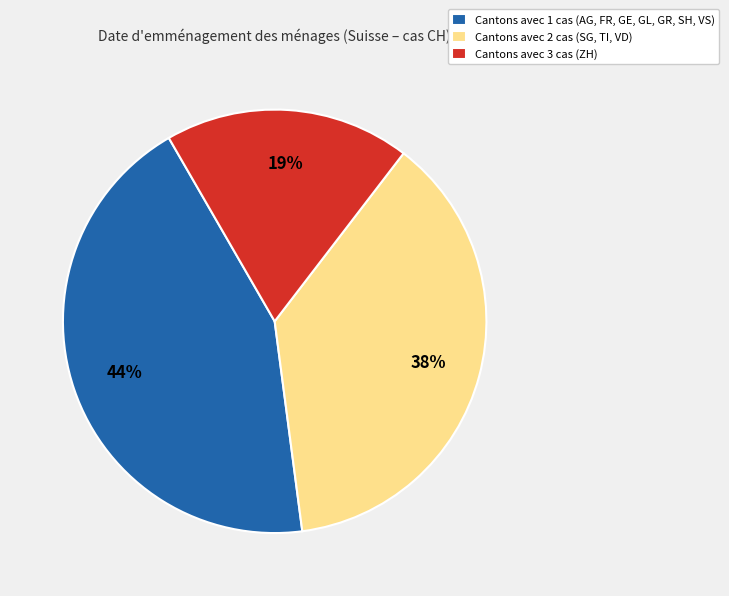

Is there any slice that represents more than half of the pie?

No